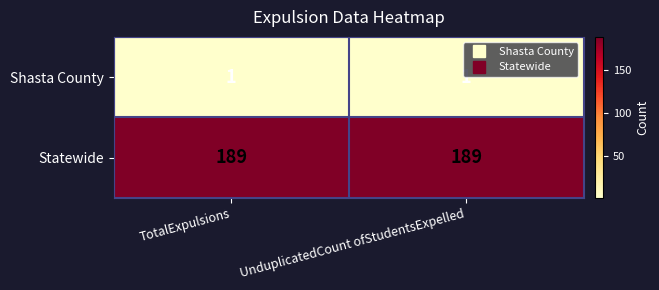

At how many categories does at least one series exceed 182?

2